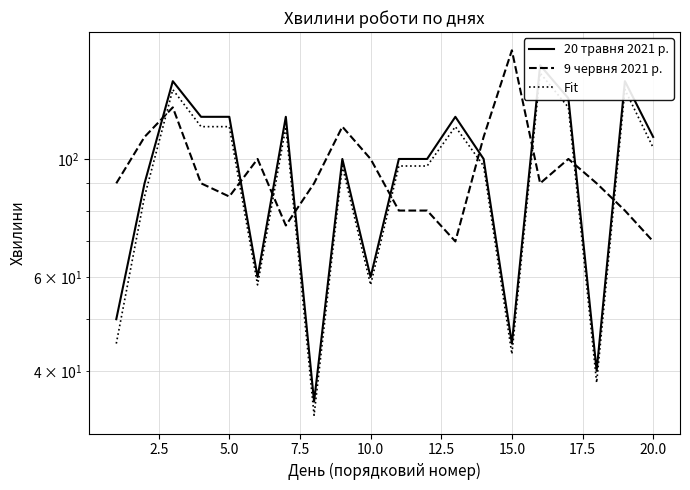

At how many categories does at least one series exceed 102?

13